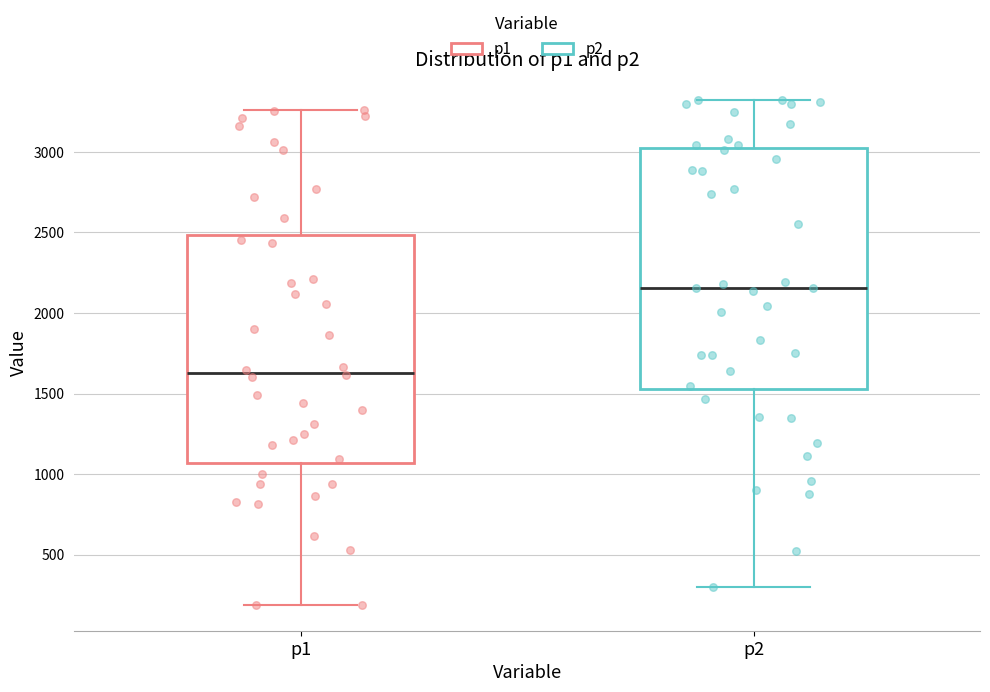

Which box has the lowest median line?

p1